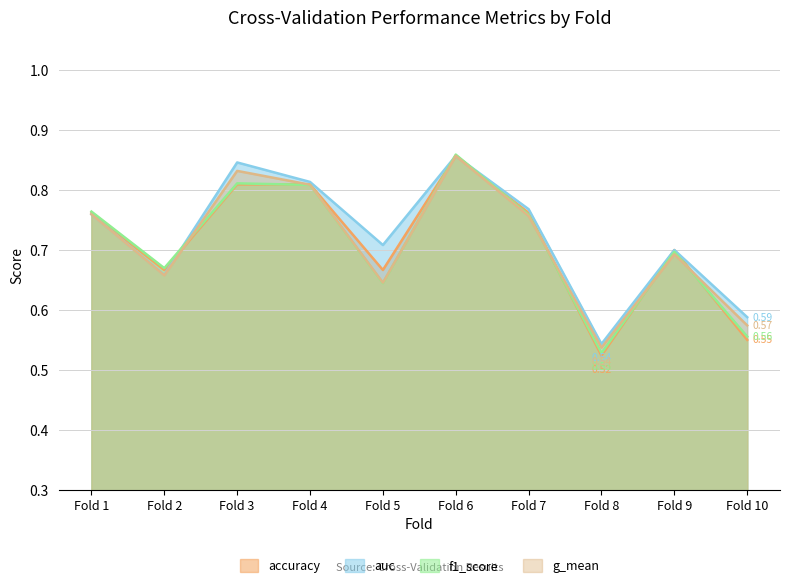

At which label is accuracy closest to 0?

Fold 8